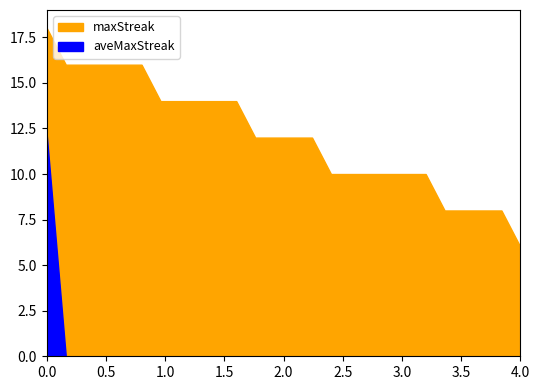

True or false: maxStreak and aveMaxStreak cross at least once.

False